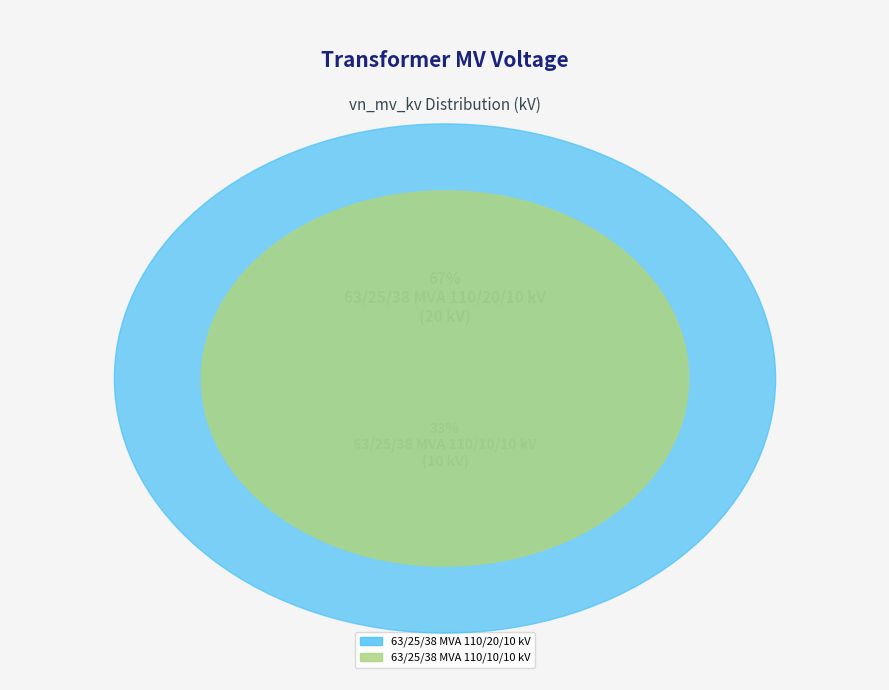

Do 63/25/38 MVA 110/20/10 kV and 63/25/38 MVA 110/10/10 kV together represent more than half of the pie?

Yes